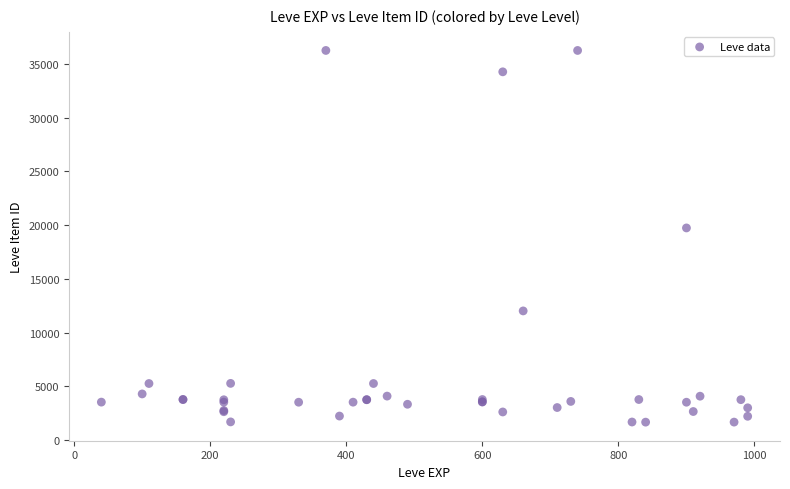

What Y value in the scatter plot is closest to 18967?

19744